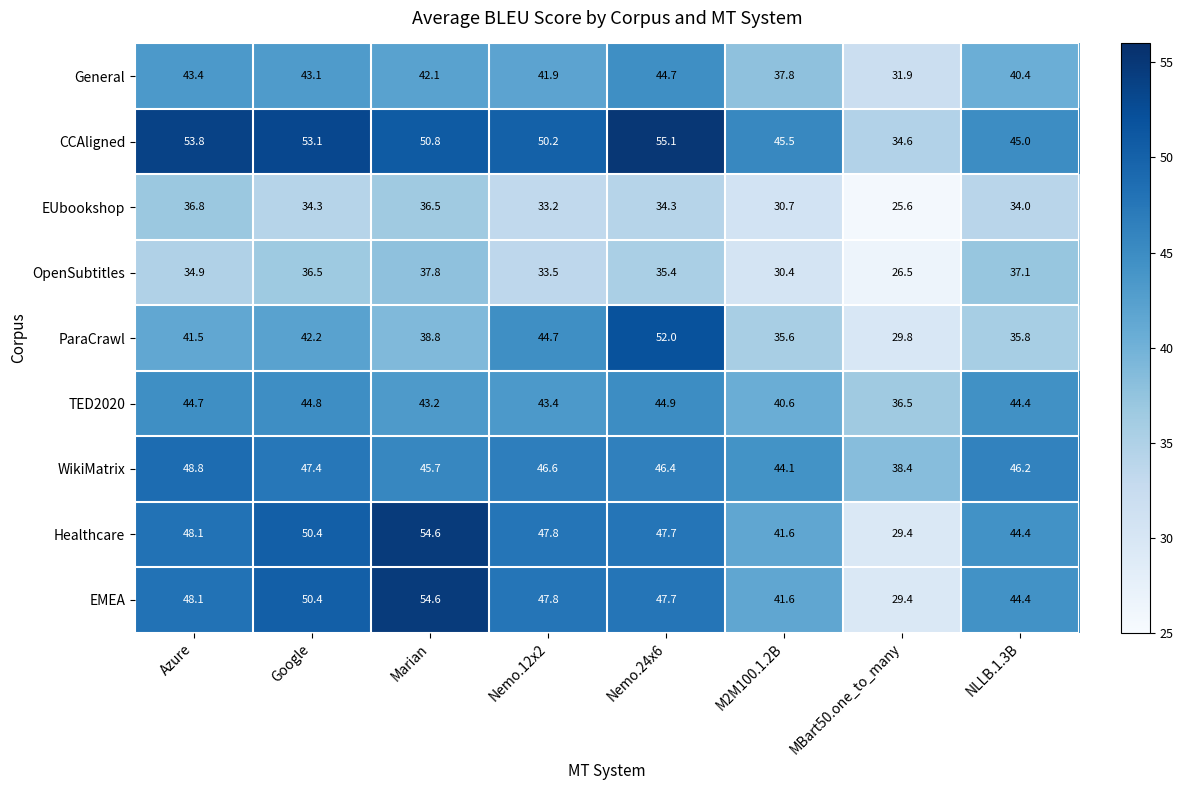

Is it true that Healthcare equals 30.5 at Google?

False